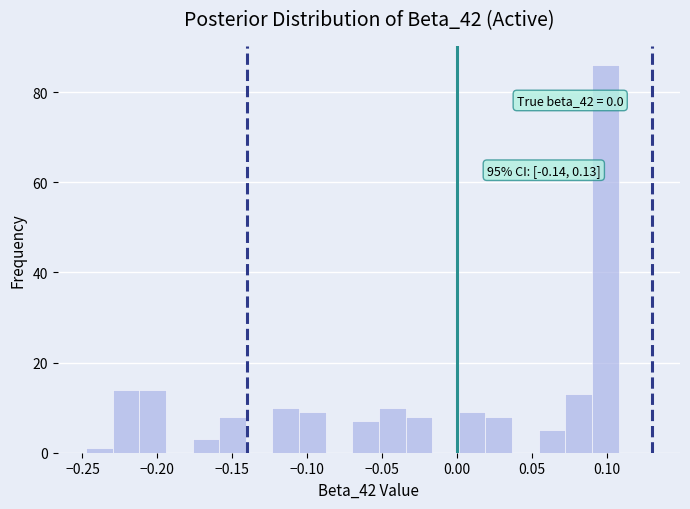

Around what value on the x-axis is the tallest bar? Give the approximate position of its centre, as read against the axis.

0.100